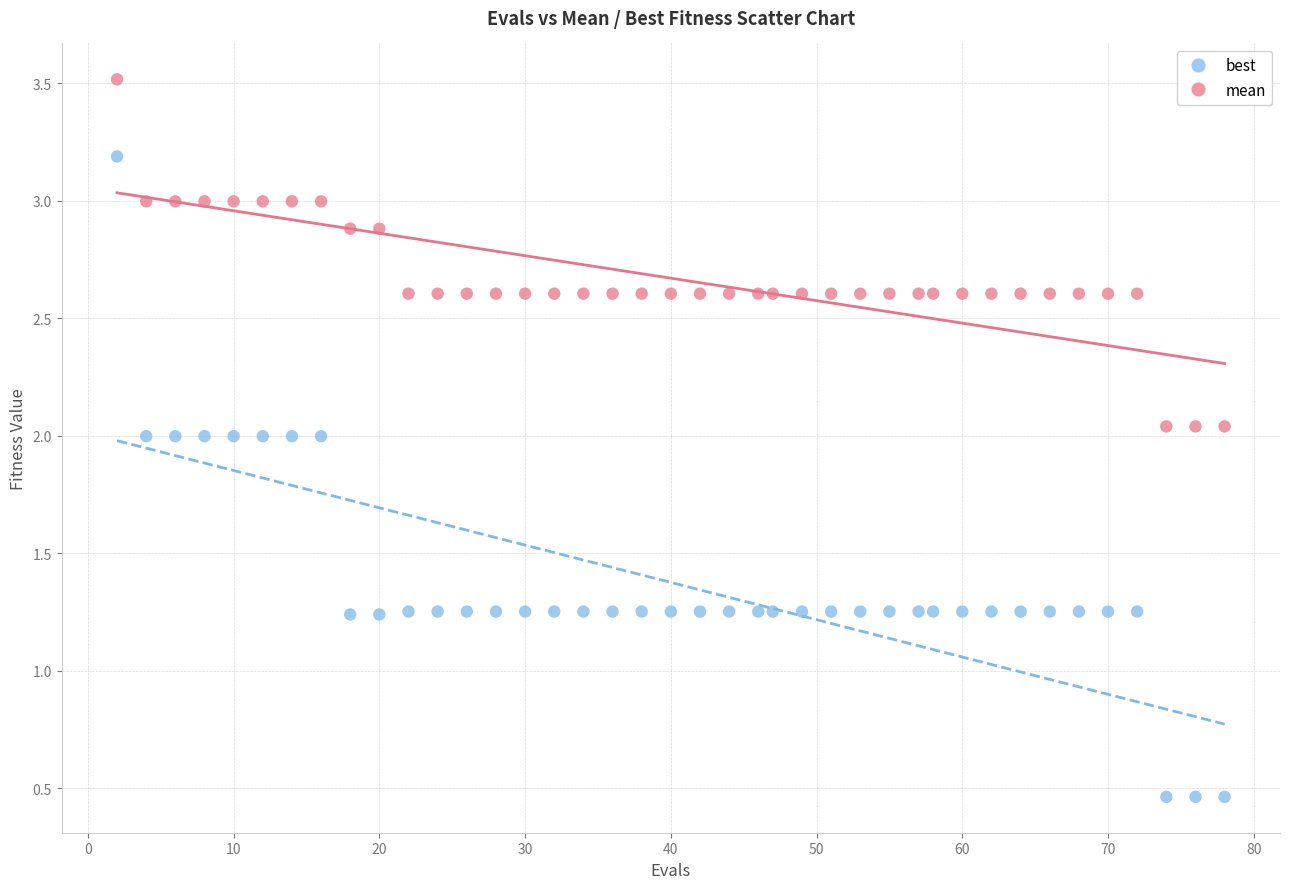

Across all data points, what is the range of X values (max minus min)?

76.0